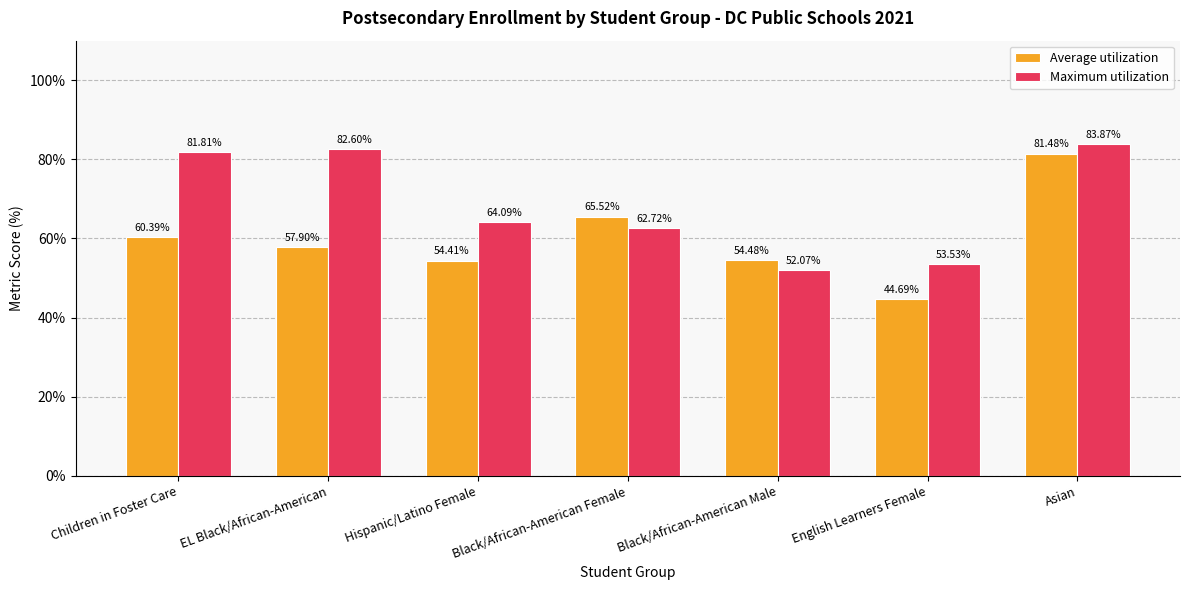

Where is Average utilization nearest to the value 63?

Black/African-American Female